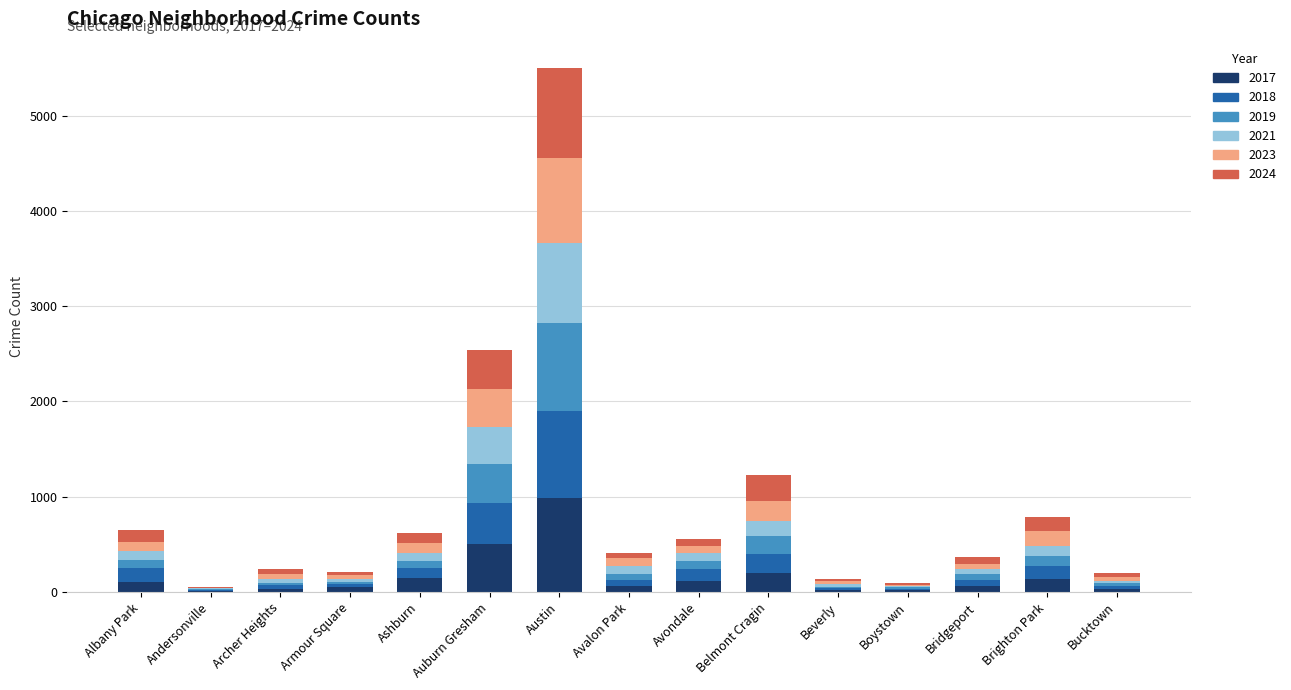

At which category is the sum across all series the highest?

Austin